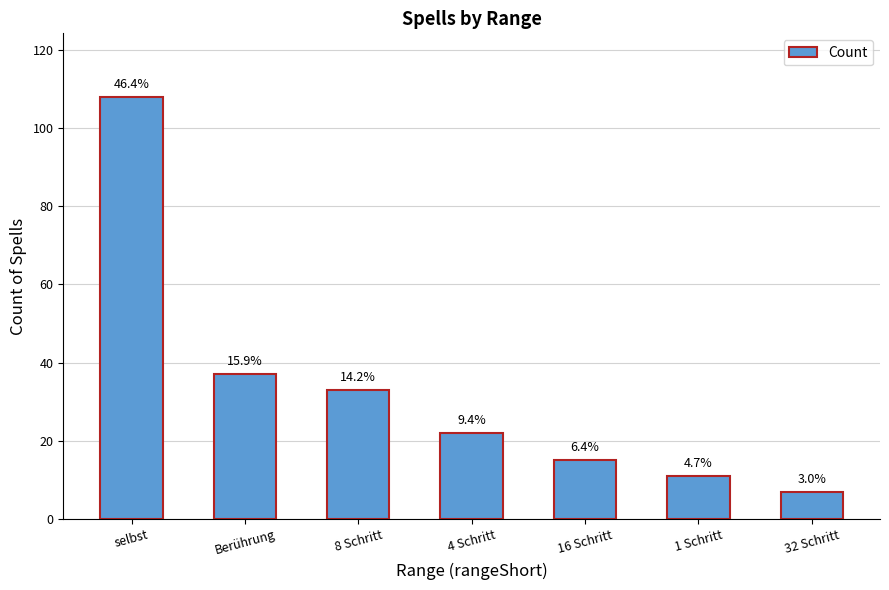

What is the average value?

33